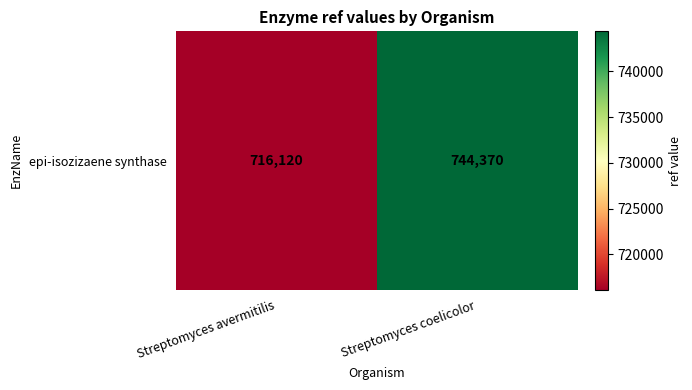

Is it true that the value at Streptomyces coelicolor is 1293582?

False